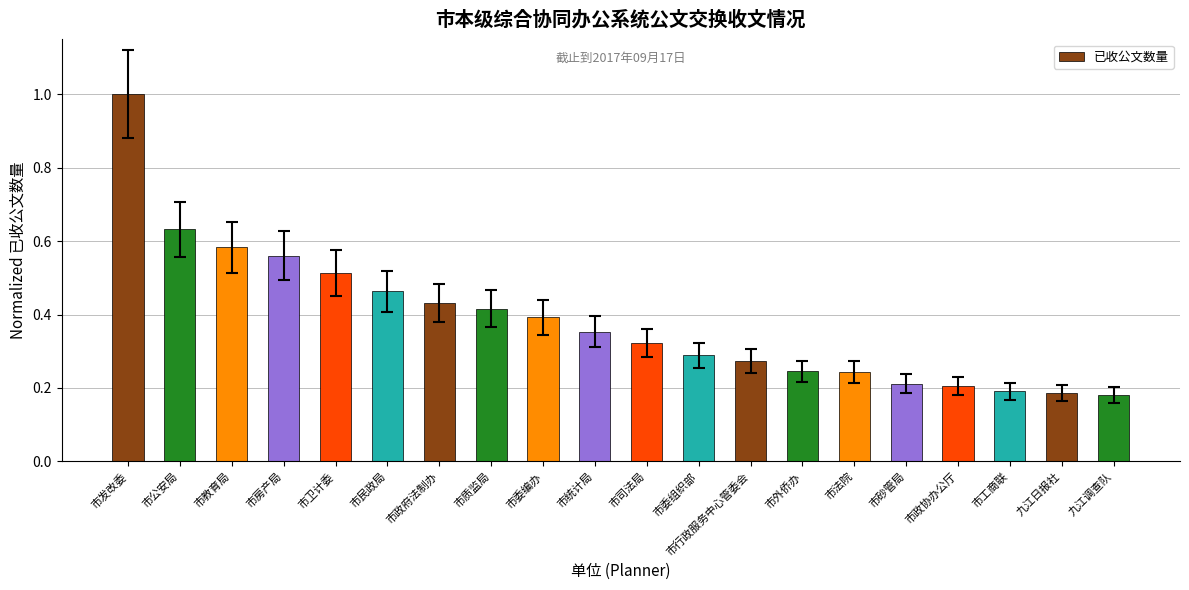

Which category has the highest value across all series?

市发改委